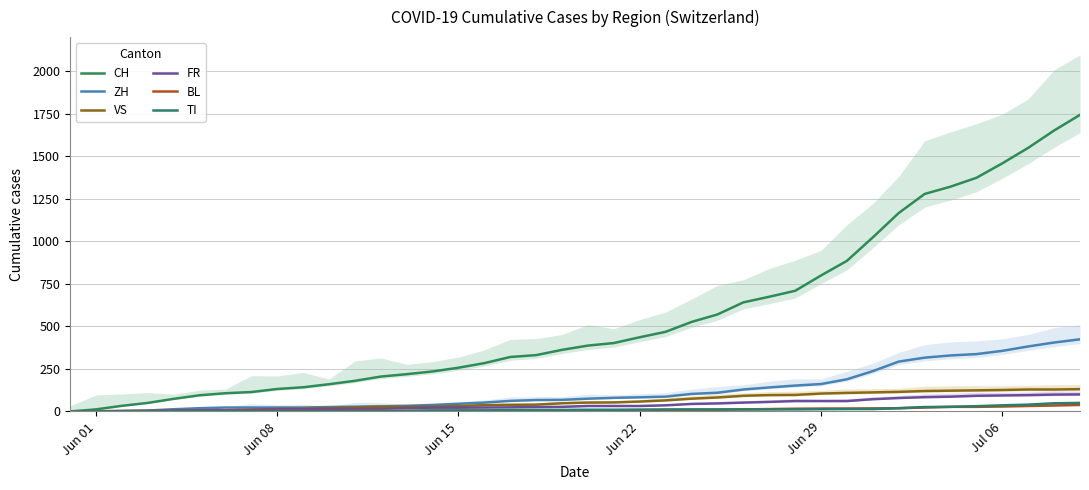

How many values in BL are above zero?

39